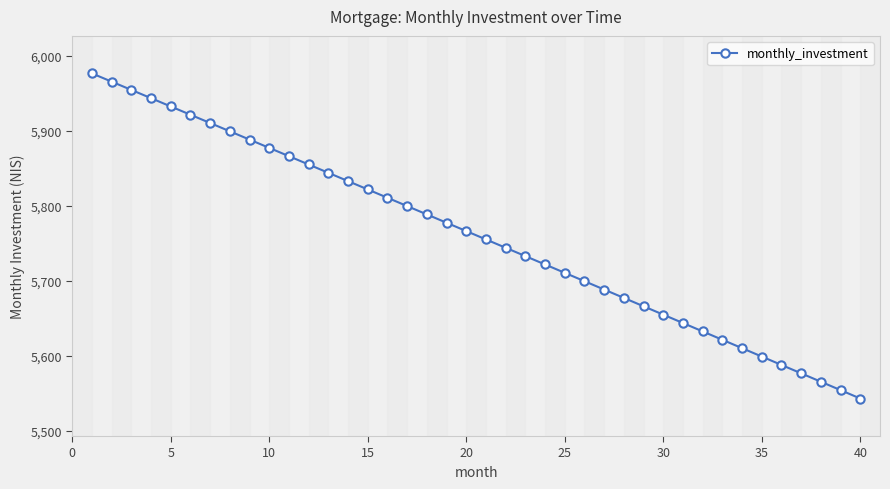

Does the chart have visible grid lines?

No